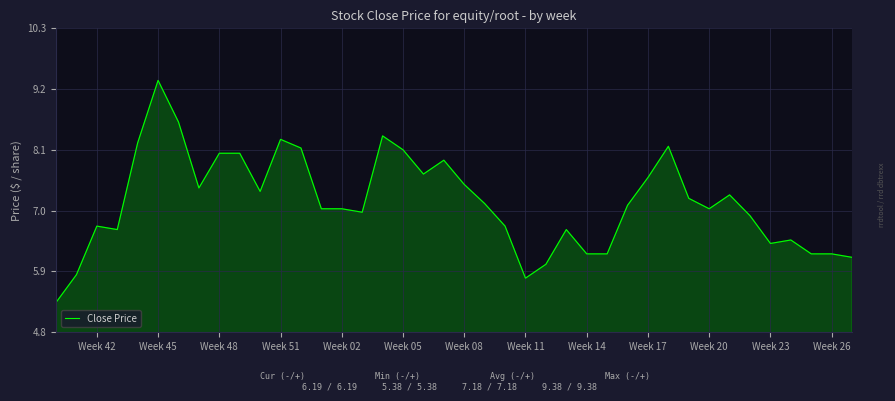

What is the greatest value displayed?

9.4